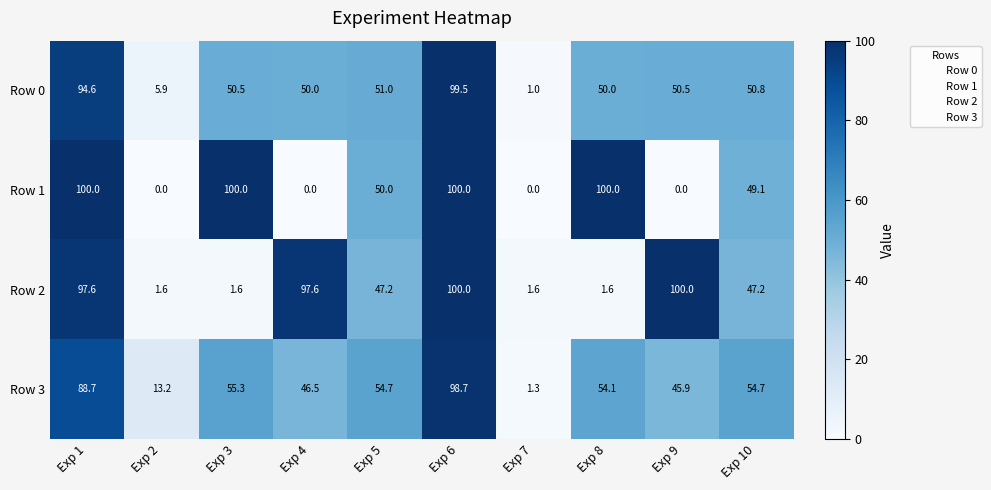

What is the difference between the highest and lowest values at Exp 1?

11.3